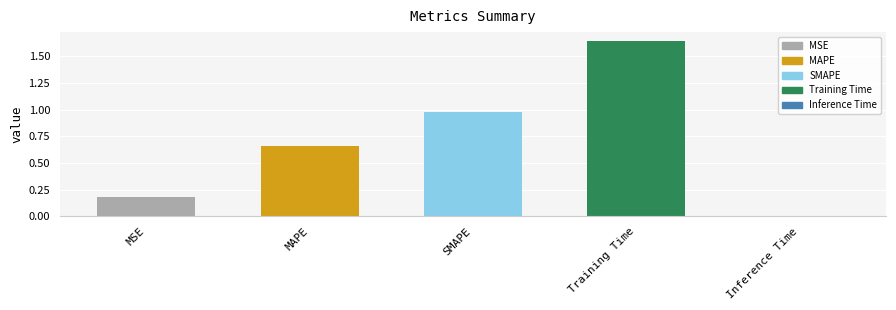

What is the sum of the values at Training Time and SMAPE?

2.6